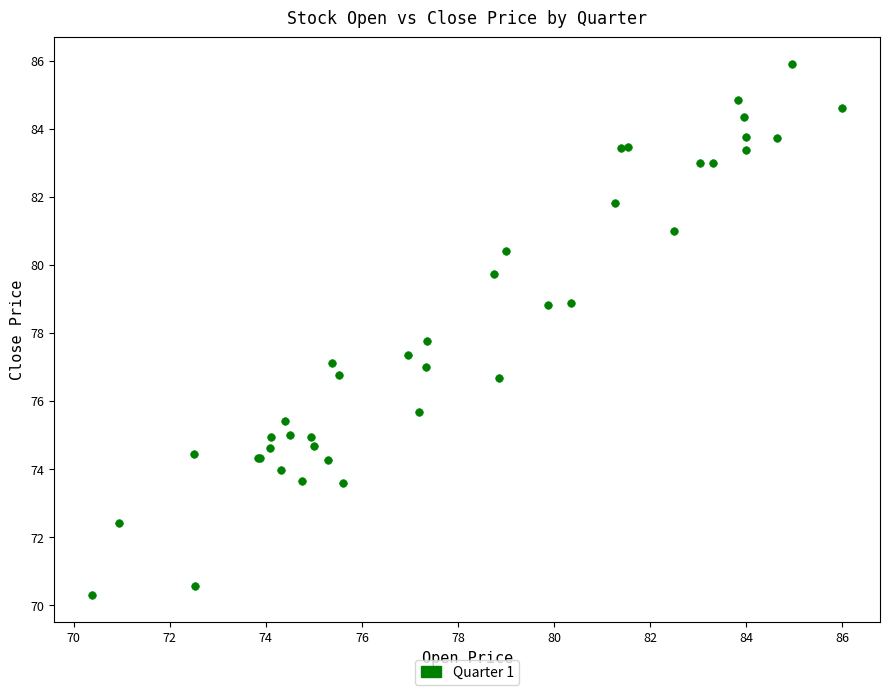

What Y value in the scatter plot is closest to 78?

77.8